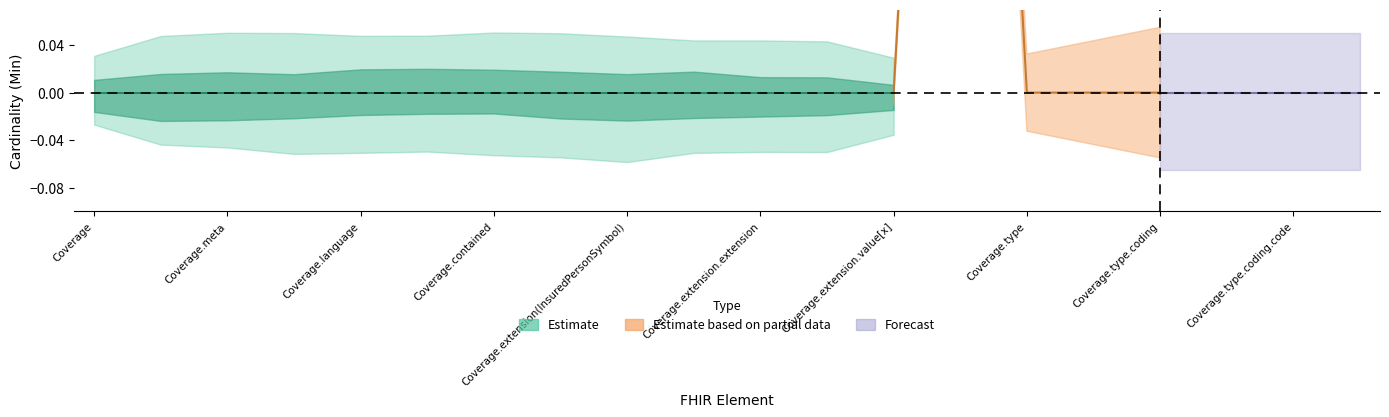

Which category has the lowest value in the Base Min series?

Coverage